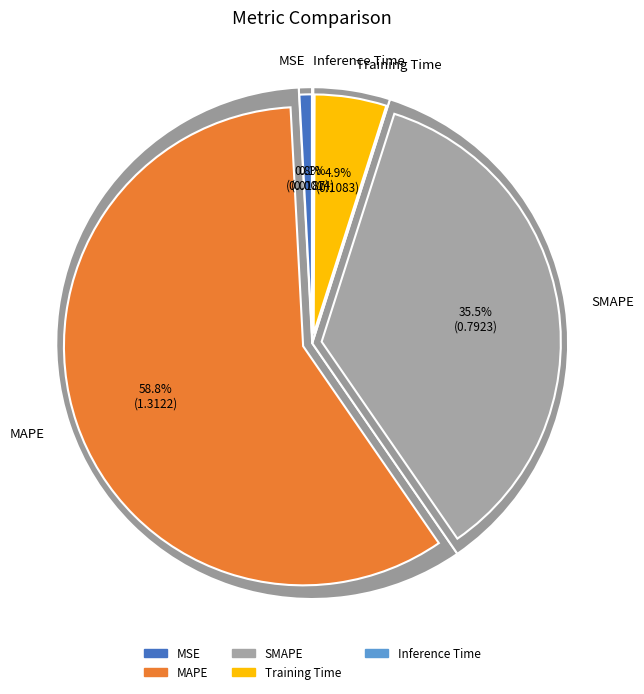

The MSE slice represents 10% of the pie. True or false?

False